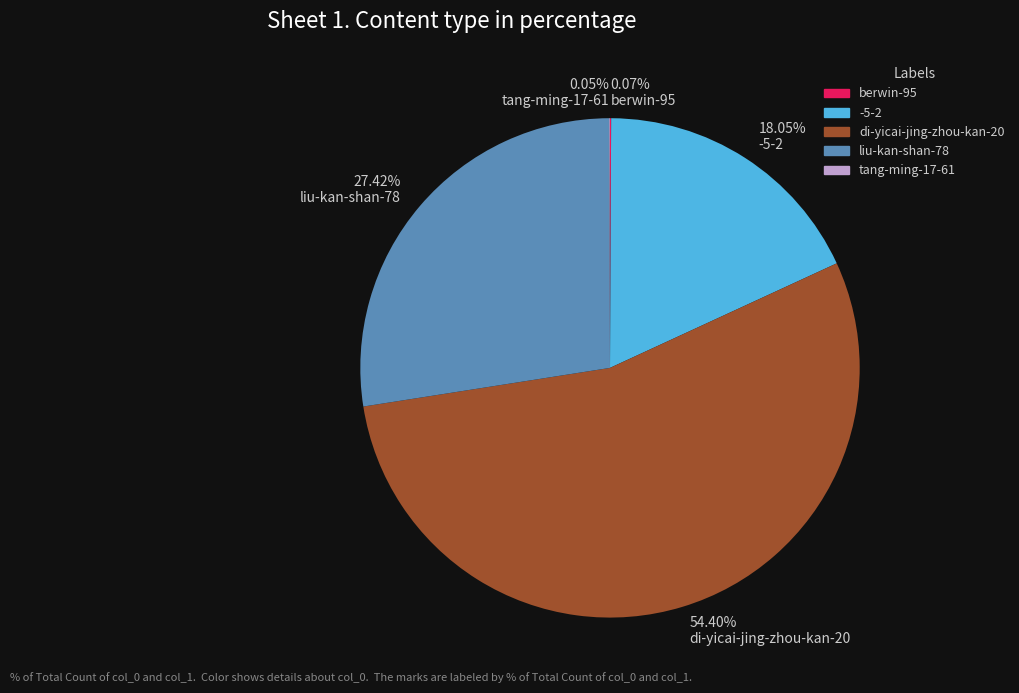

What is the majority slice?

di-yicai-jing-zhou-kan-20